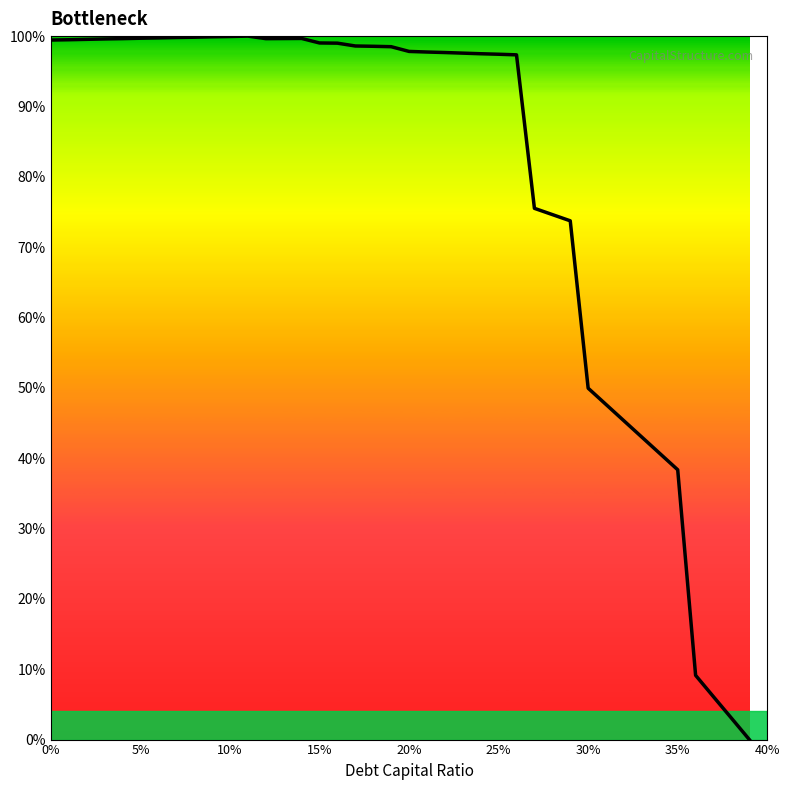

Is it true that the value at 0% is 1.0?

True